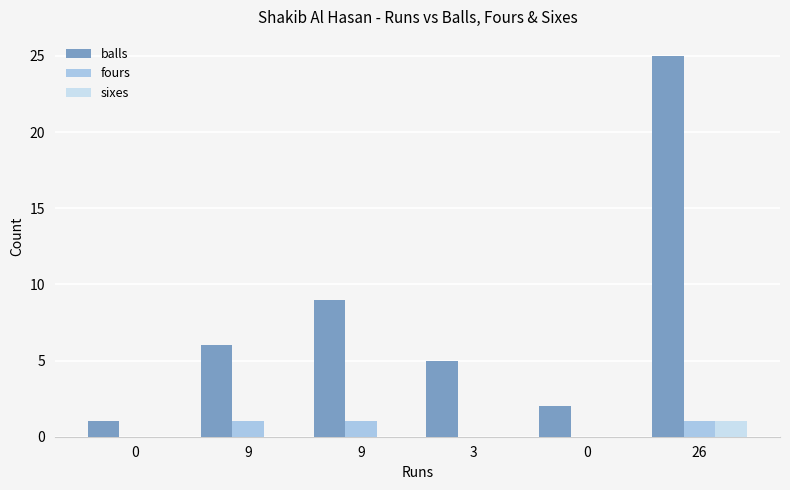

What is the difference between the highest and lowest values at 26?

24